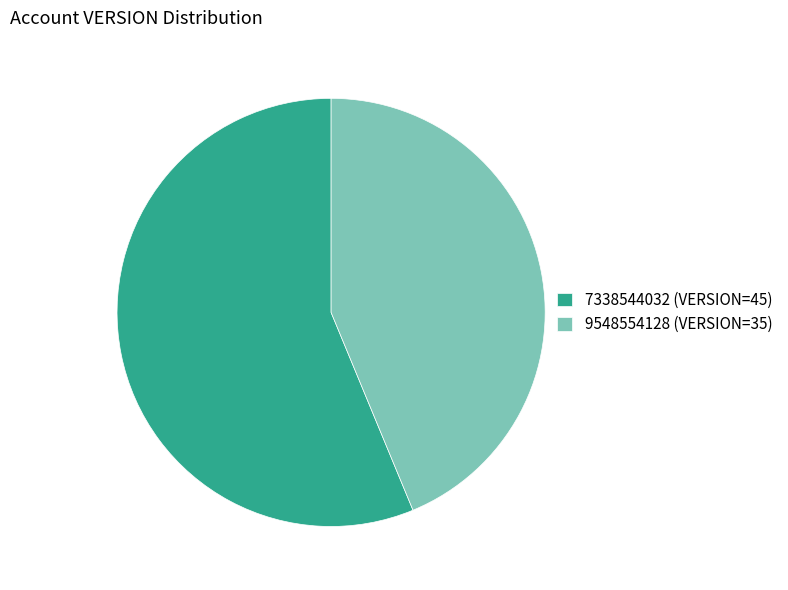

Combined, do 7338544032 (VERSION=45) and 9548554128 (VERSION=35) account for over 50%?

Yes